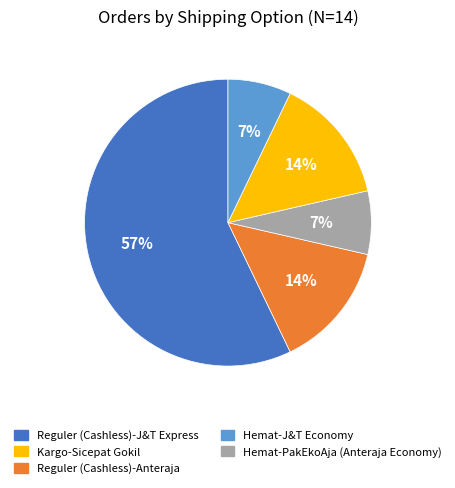

To the nearest percent, what is the combined percentage of Reguler (Cashless)-Anteraja and Hemat-PakEkoAja (Anteraja Economy)?

14%